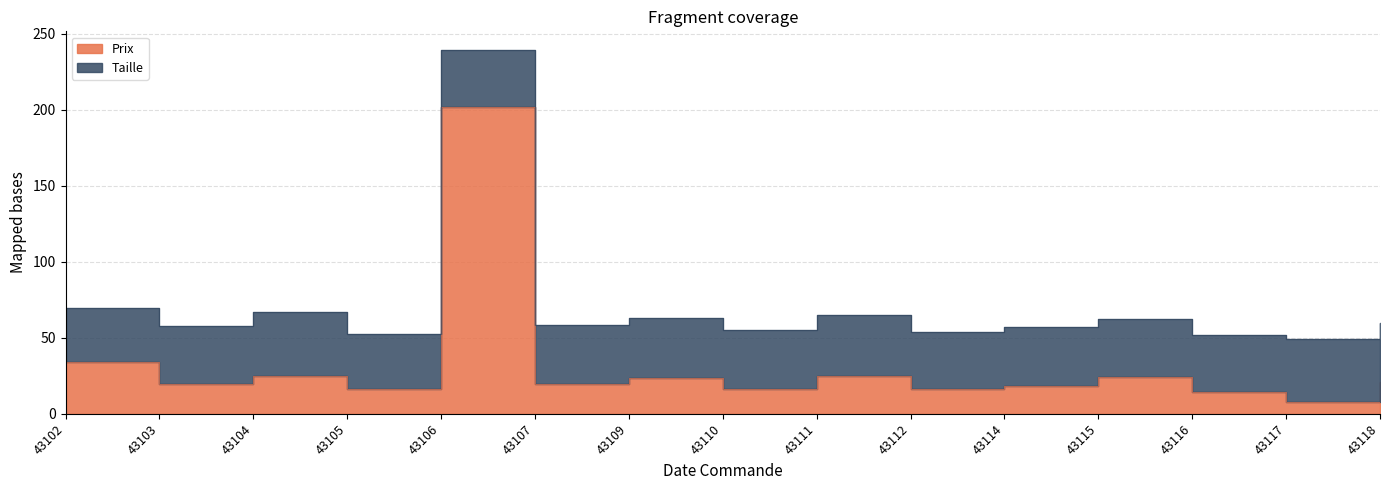

How many interior local peaks (higher than both neighbors) does the data have?

5